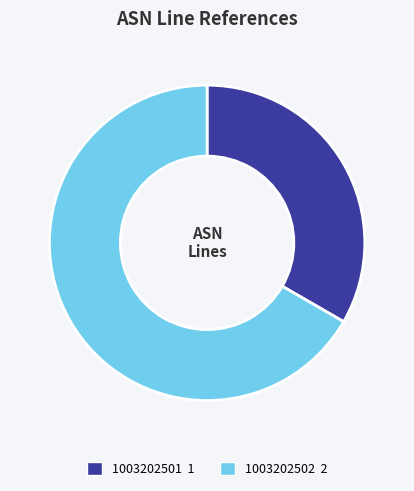

How many segments does this pie chart have?

2